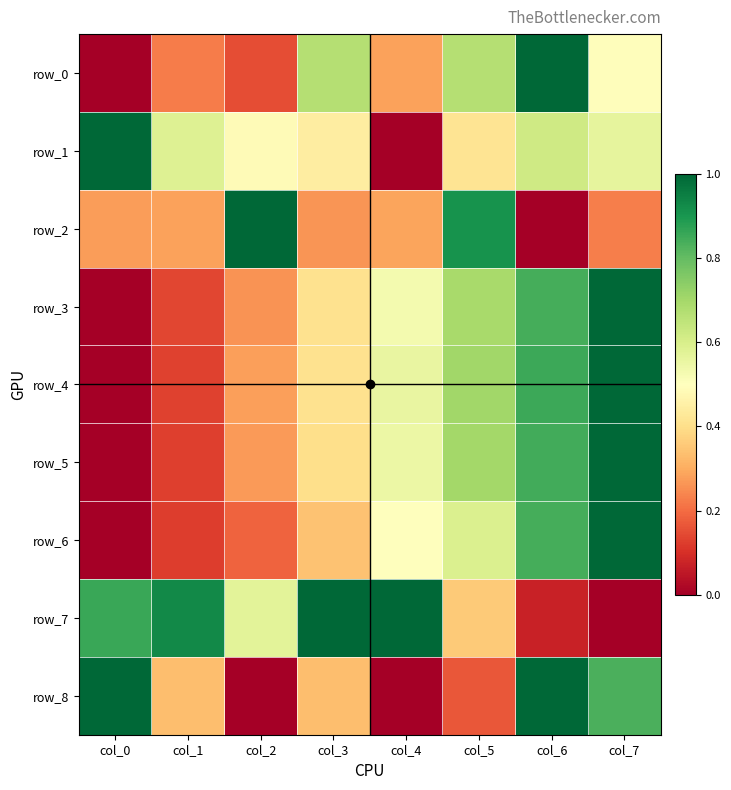

At which category is the sum across all series the highest?

col_7